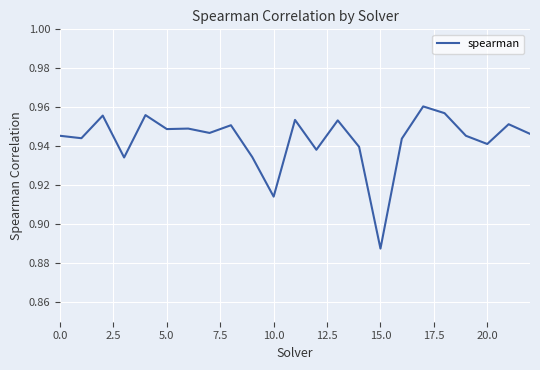

What is the minimum value shown in the chart?

0.9